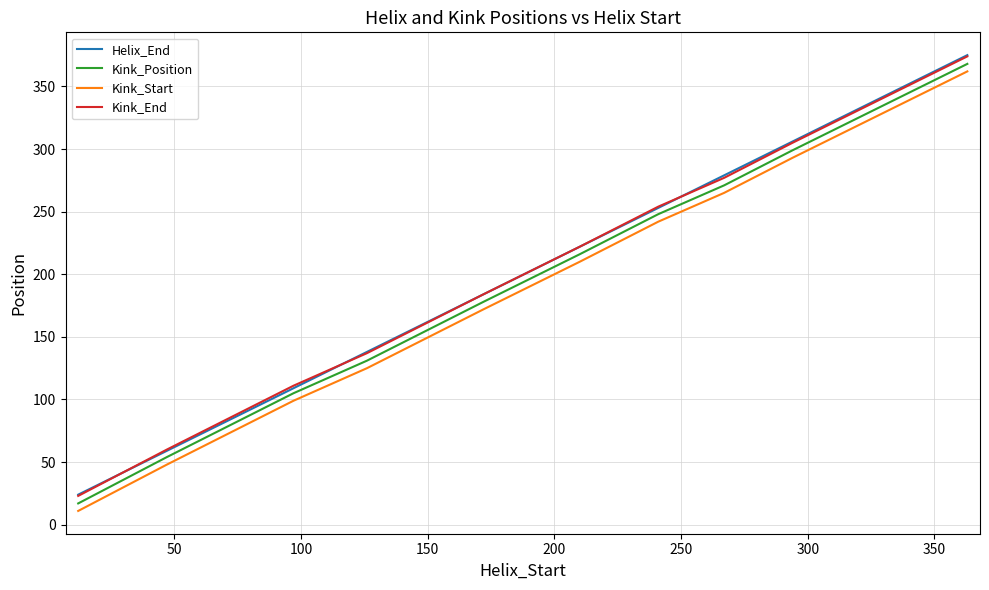

Count the number of categories in the chart.

11